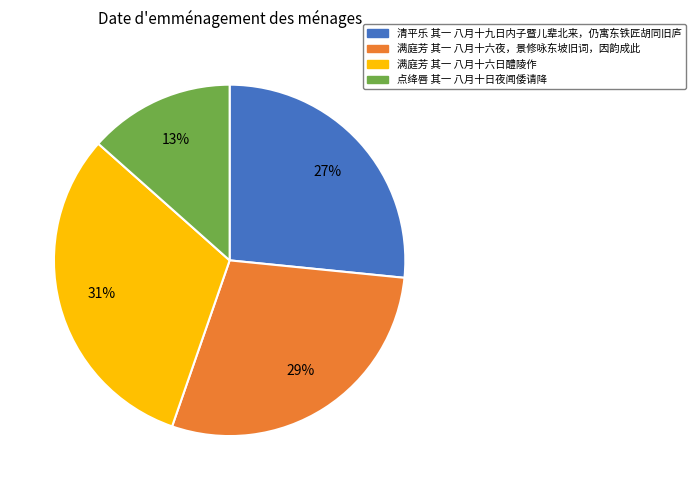

Do 满庭芳 其一 八月十六夜，景修咏东坡旧词，因韵成此 and 清平乐 其一 八月十九日内子暨儿辈北来，仍寓东铁匠胡同旧庐 together represent more than half of the pie?

Yes